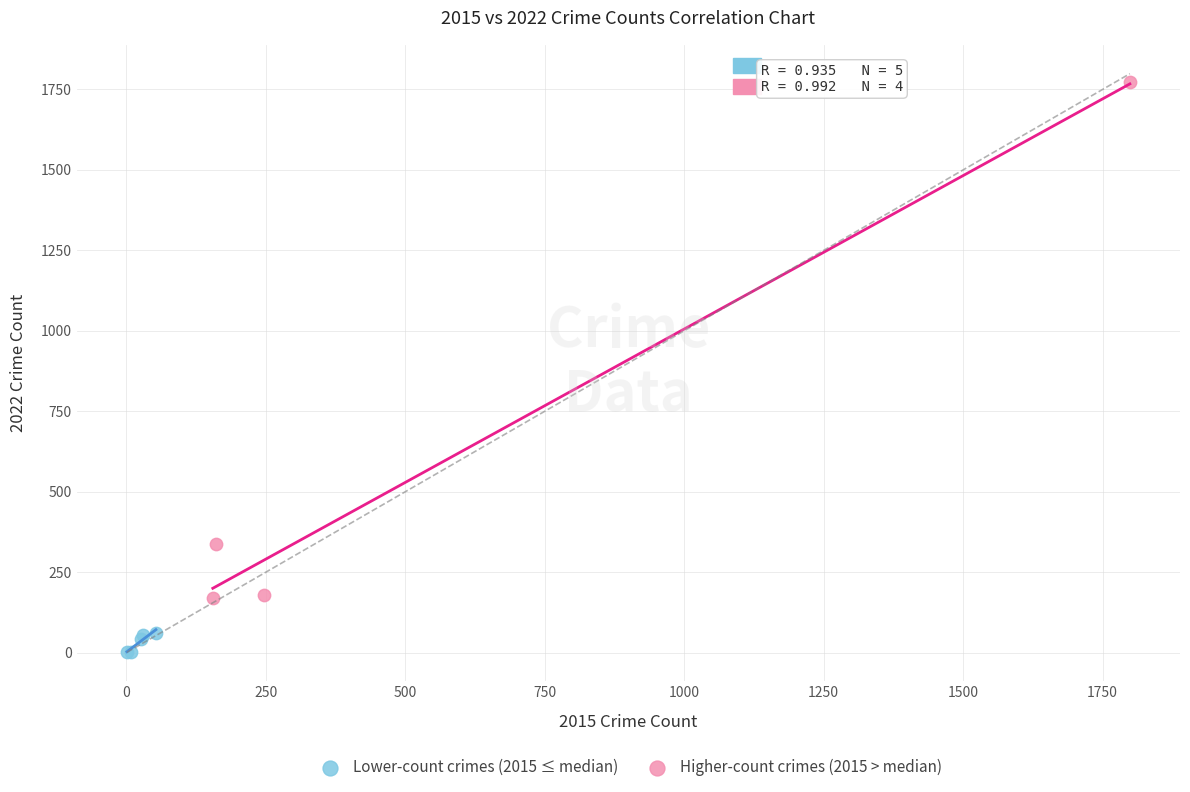

What are all the series names shown in the legend?

Lower-count crimes (2015 ≤ median), Higher-count crimes (2015 > median)